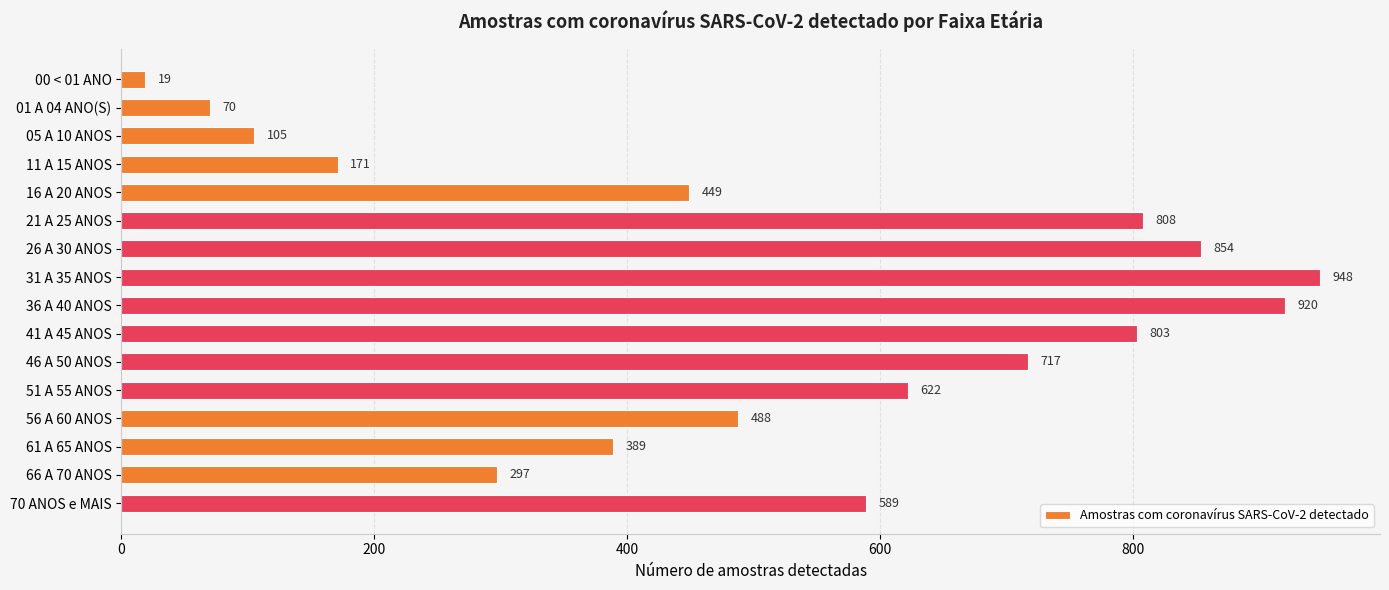

Reading top to bottom, transcribe all the data shown in this chart.

19	70	105	171	449	808	854	948	920	803	717	622	488	389	297	589